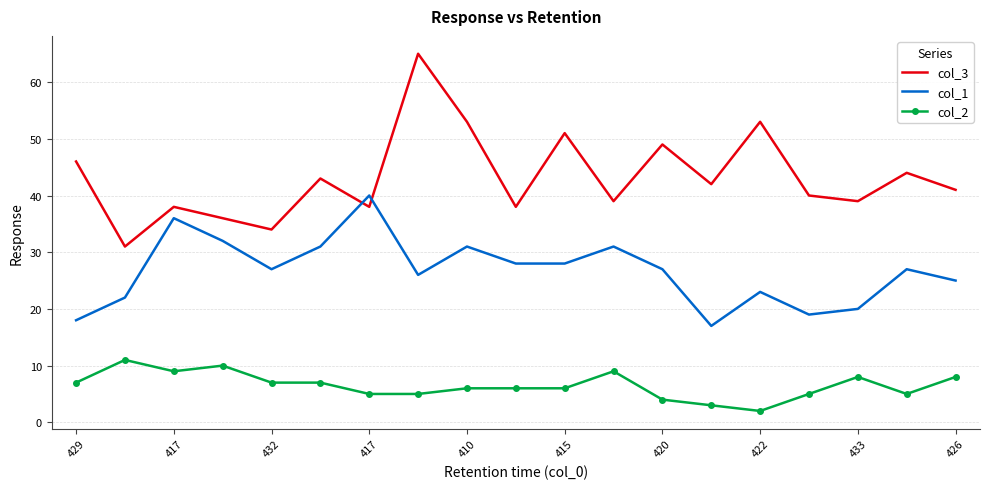

True or false: col_2 has more than 0 interior local peaks.

True